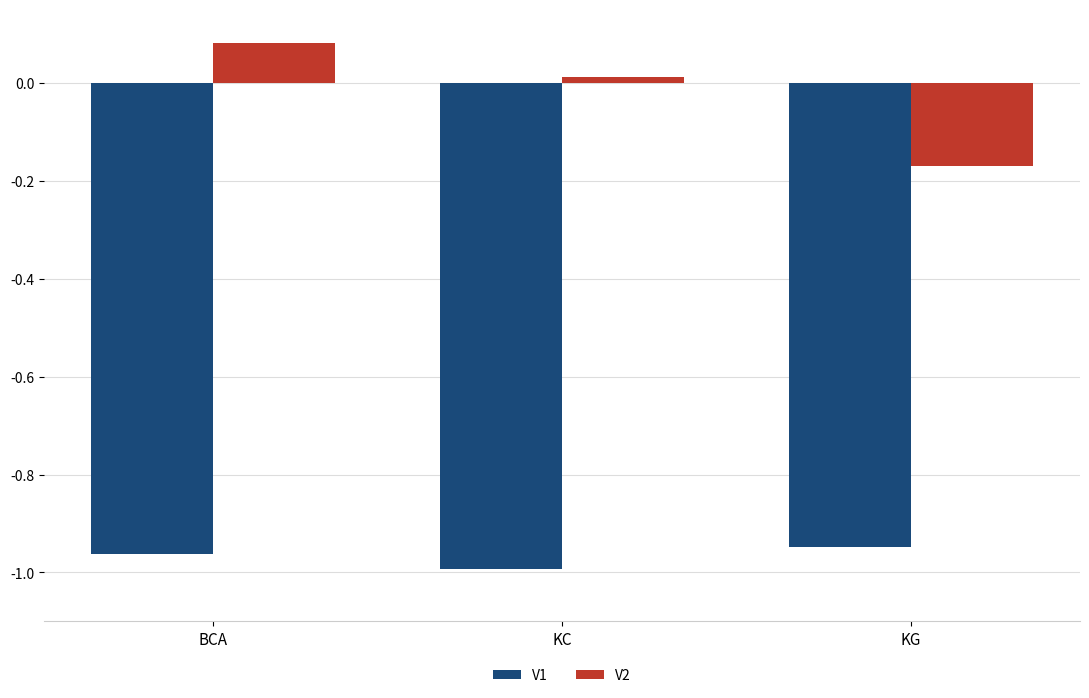

List the series in order of their overall mean, lowest first.

V1, V2